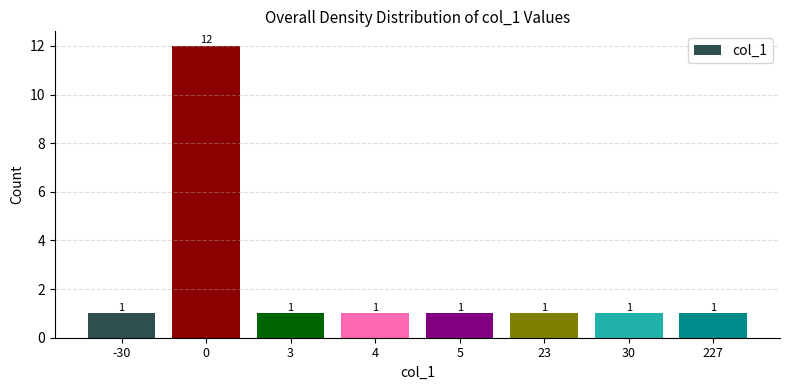

Reading left to right, list all the values displayed in this chart.

-30=1	0=12	3=1	4=1	5=1	23=1	30=1	227=1